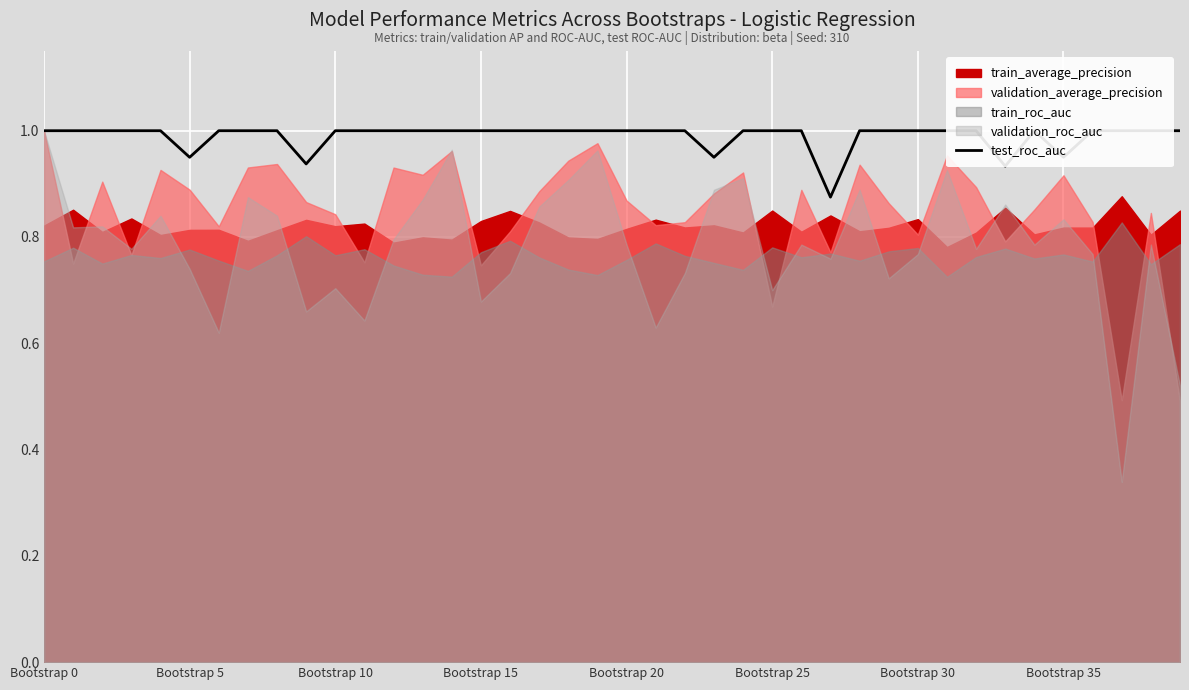

True or false: there are more than 1 points higher than both neighbors.

False